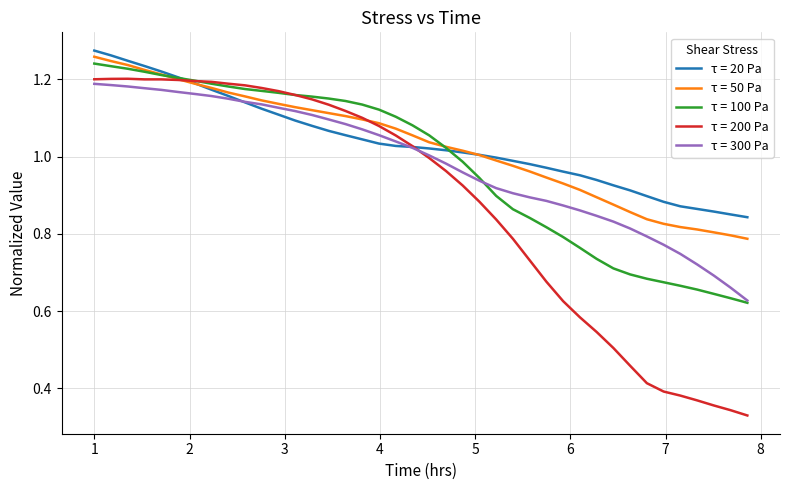

How many lines are shown in the chart?

5